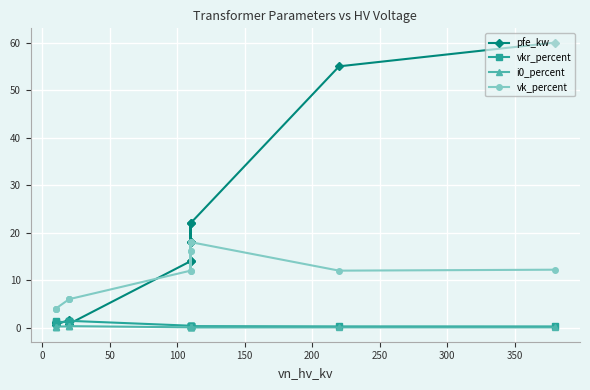

Which series changed the most between 50 and 200?

pfe_kw